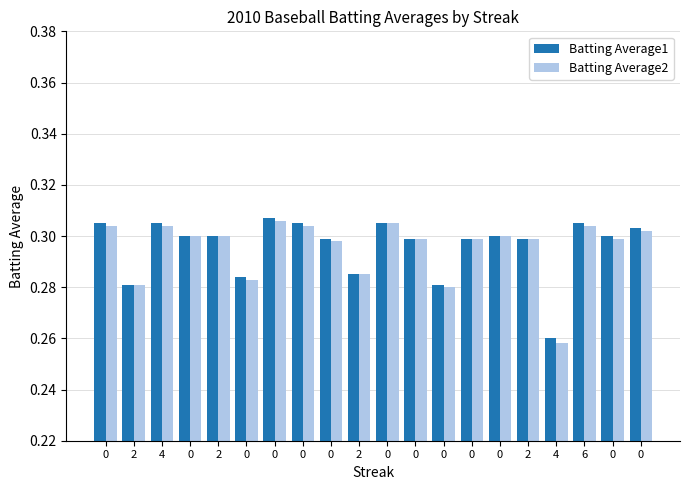

How many bars are there in each group?

2